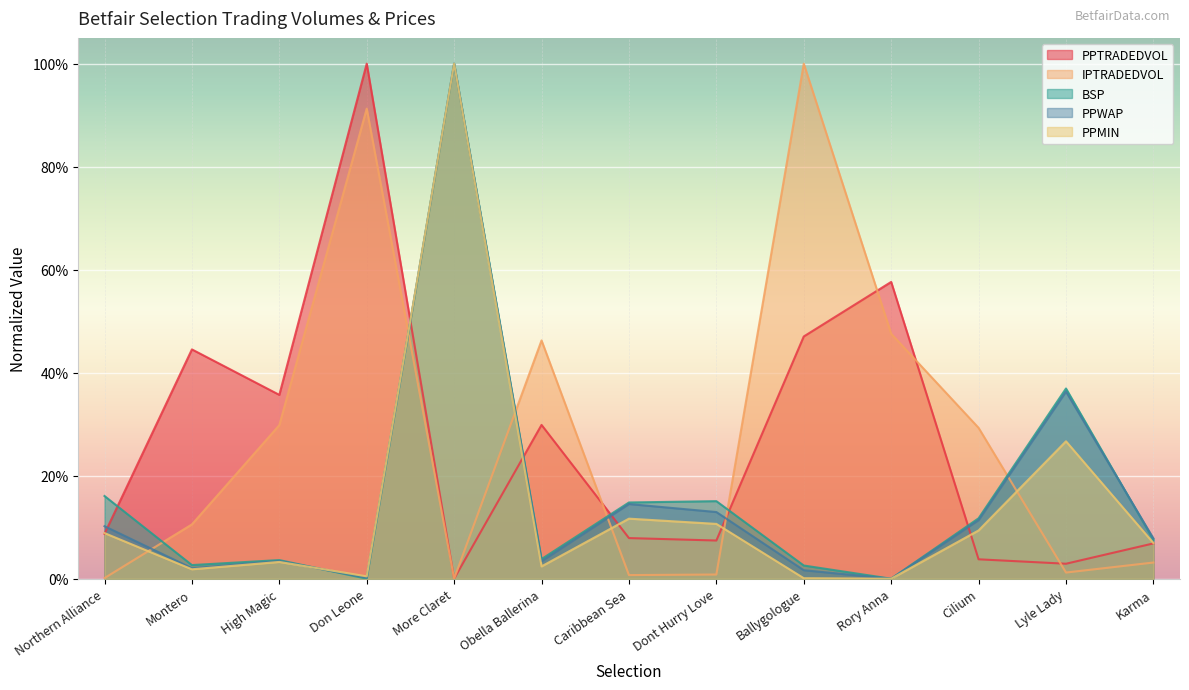

List the series in order of their peak value, highest first.

PPTRADEDVOL, IPTRADEDVOL, BSP, PPWAP, PPMIN